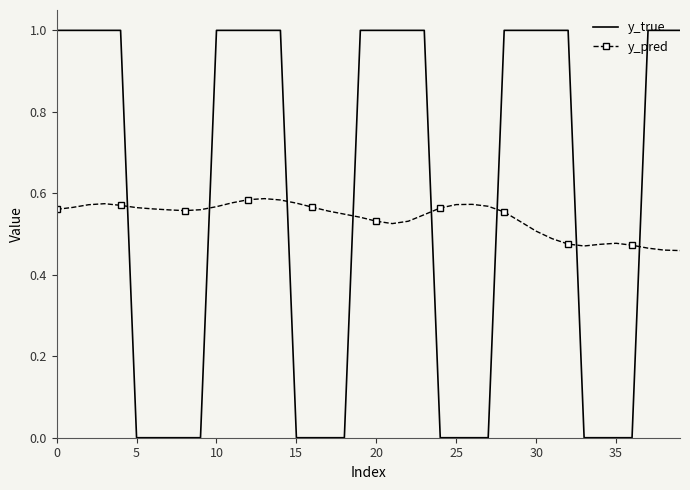

What is the difference between the maximum and minimum values in the y_true series?

1.0